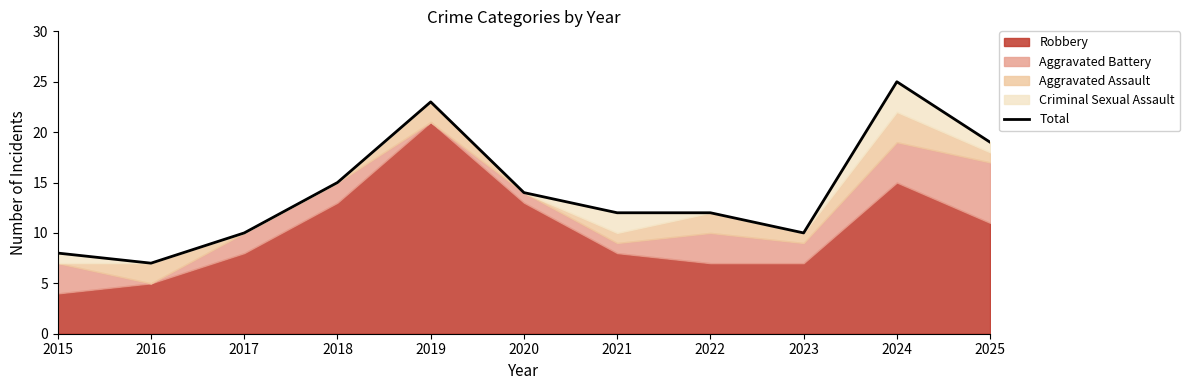

Rank the categories by value from highest to lowest.

2024, 2019, 2025, 2018, 2020, 2021, 2022, 2017, 2023, 2015, 2016